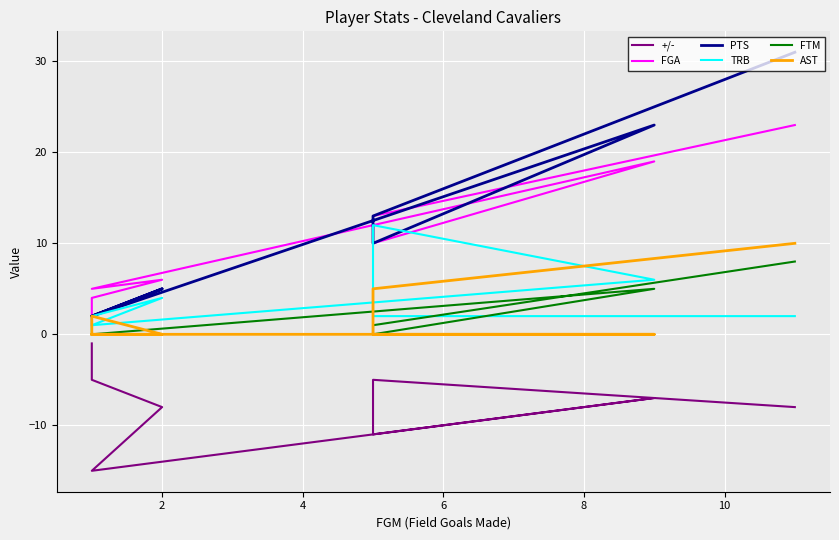

The AST series shows -6 at 2. True or false?

False